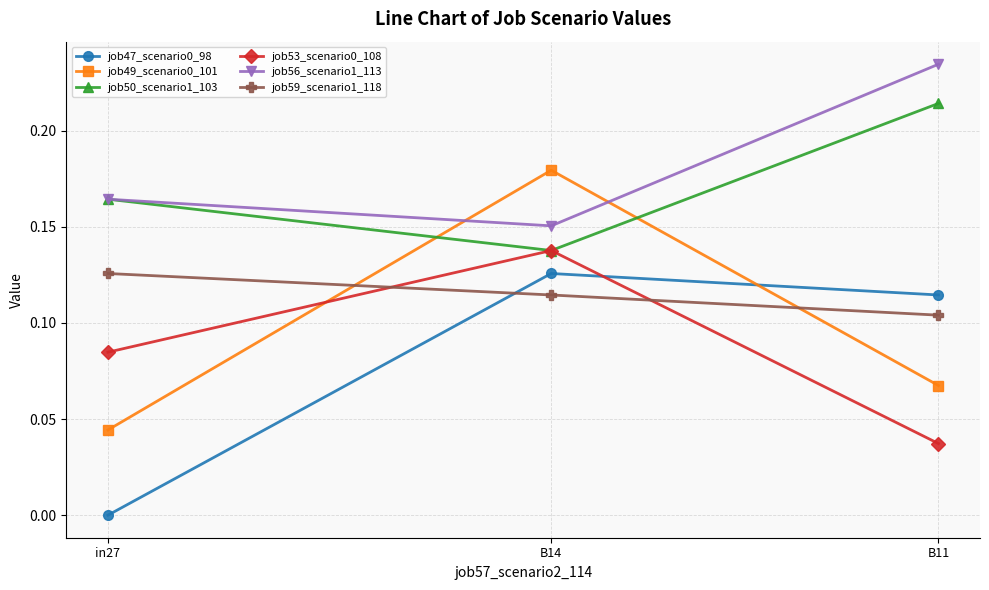

The job50_scenario1_103 series shows 0.0 at in27. True or false?

False